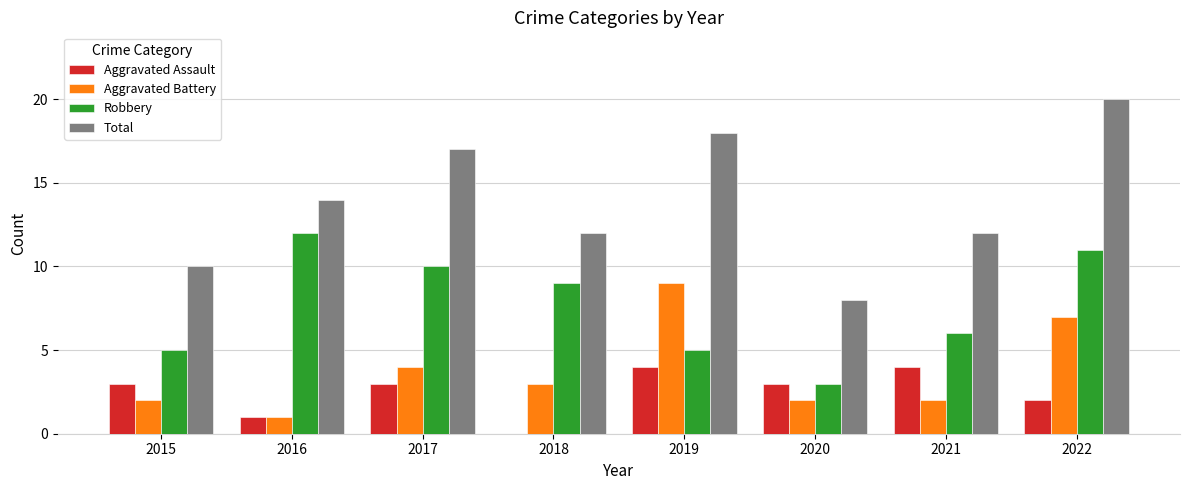

Count the number of categories in the chart.

8